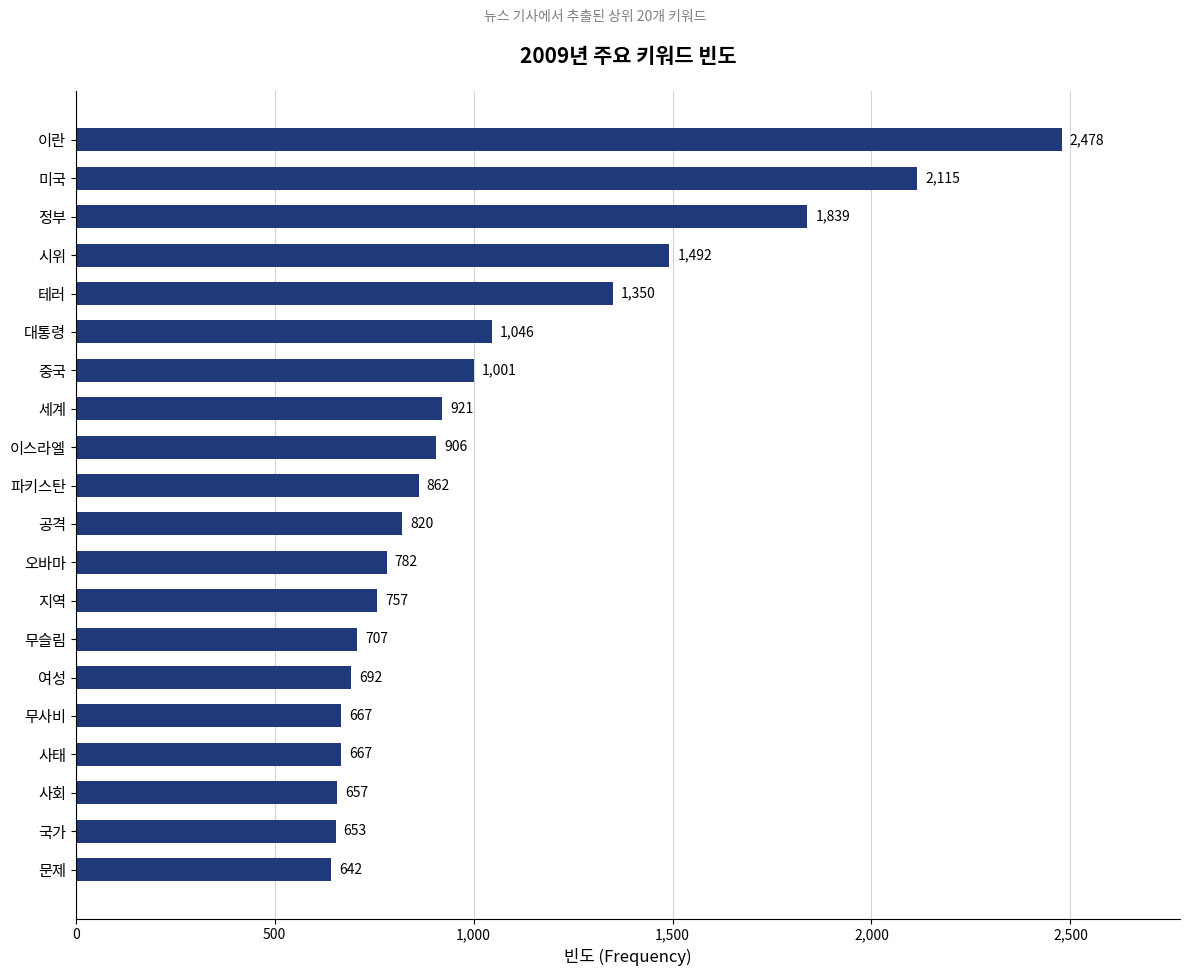

True or false: the data shows 1148 at 사태.

False